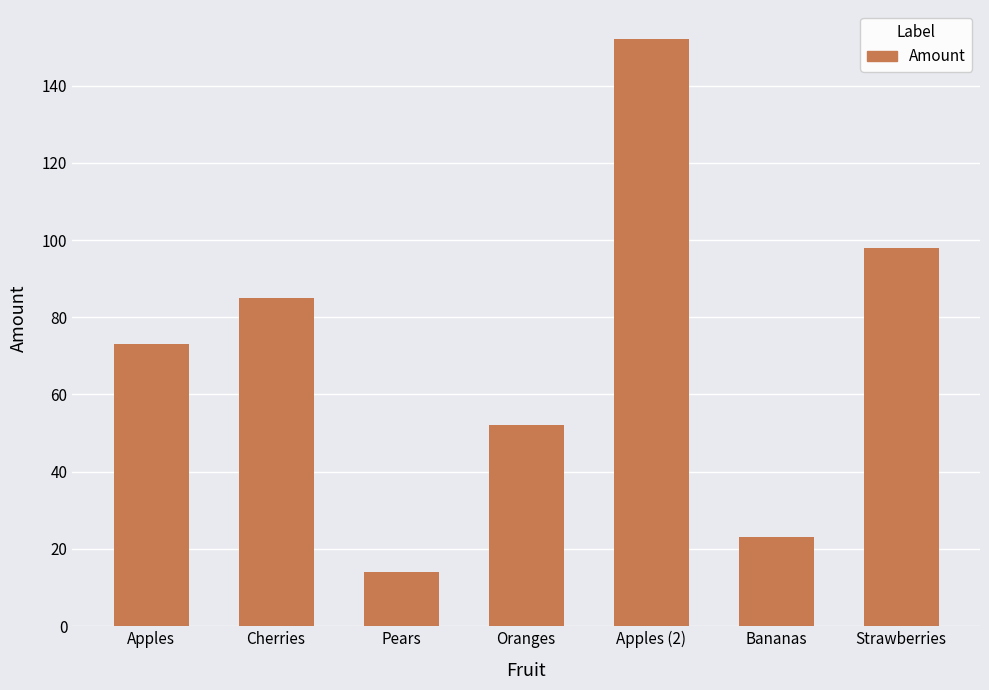

What is the sum of the values at Apples and Cherries?

158